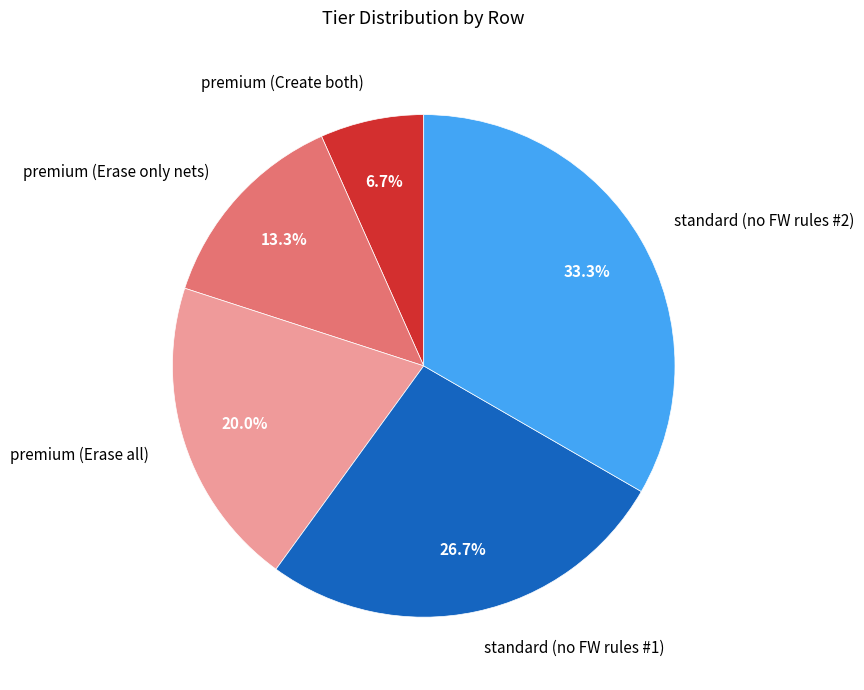

To the nearest percent, what percentage of the pie is standard (no FW rules #2)?

33%